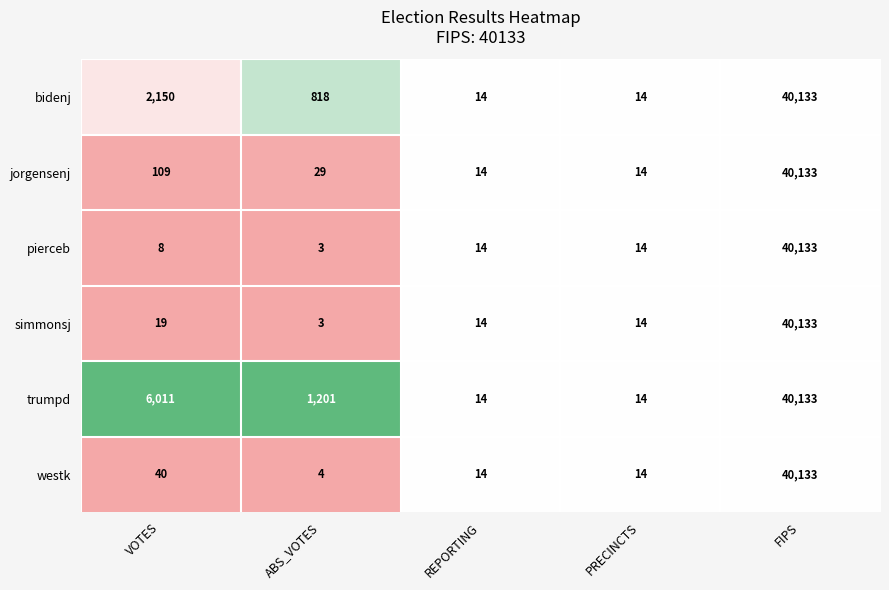

What is the difference between the maximum and second lowest values in the westk series?

40119